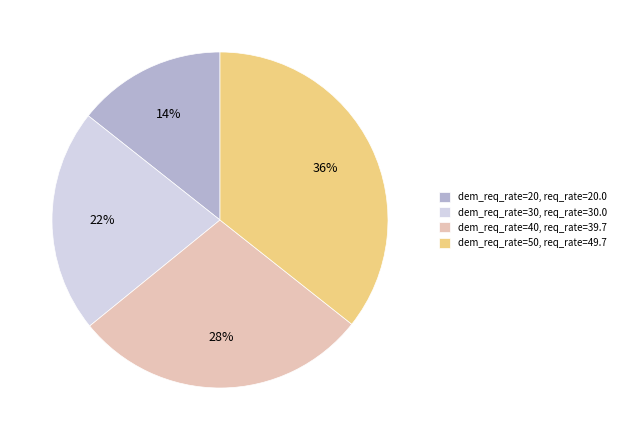

Which category has the smallest portion of the pie?

dem_req_rate=20, req_rate=20.0